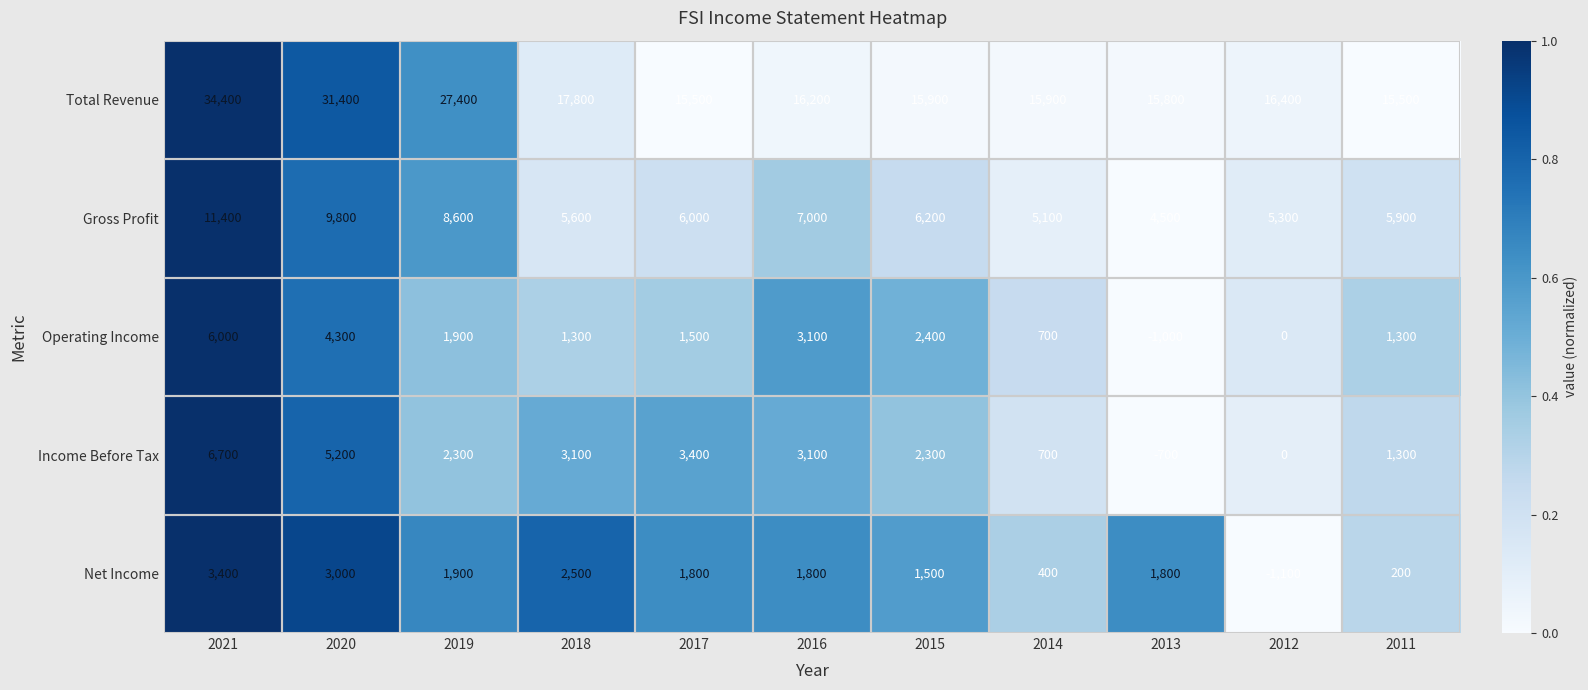

At which label does Total Revenue reach its peak?

2021